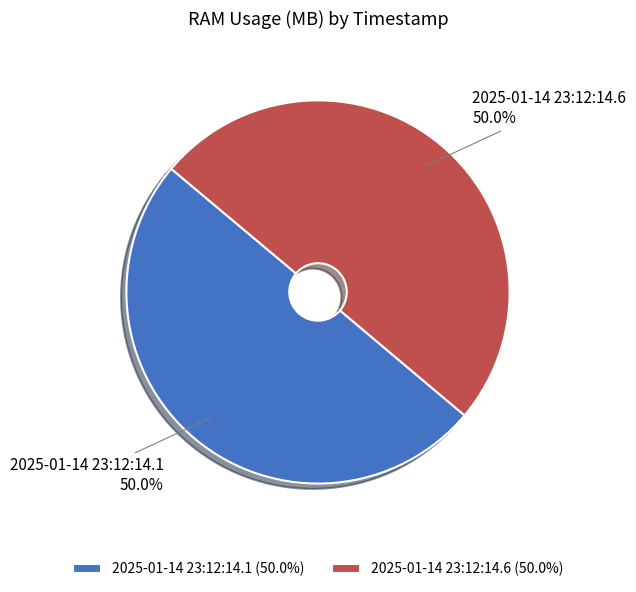

Count the number of slices in the pie.

2